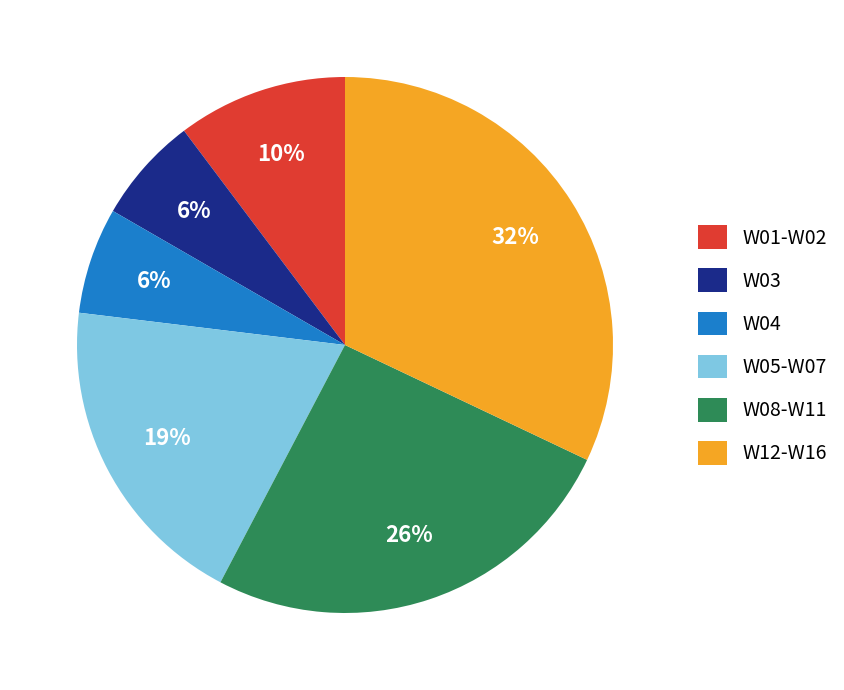

Do W04 and W05-W07 together represent more than half of the pie?

No